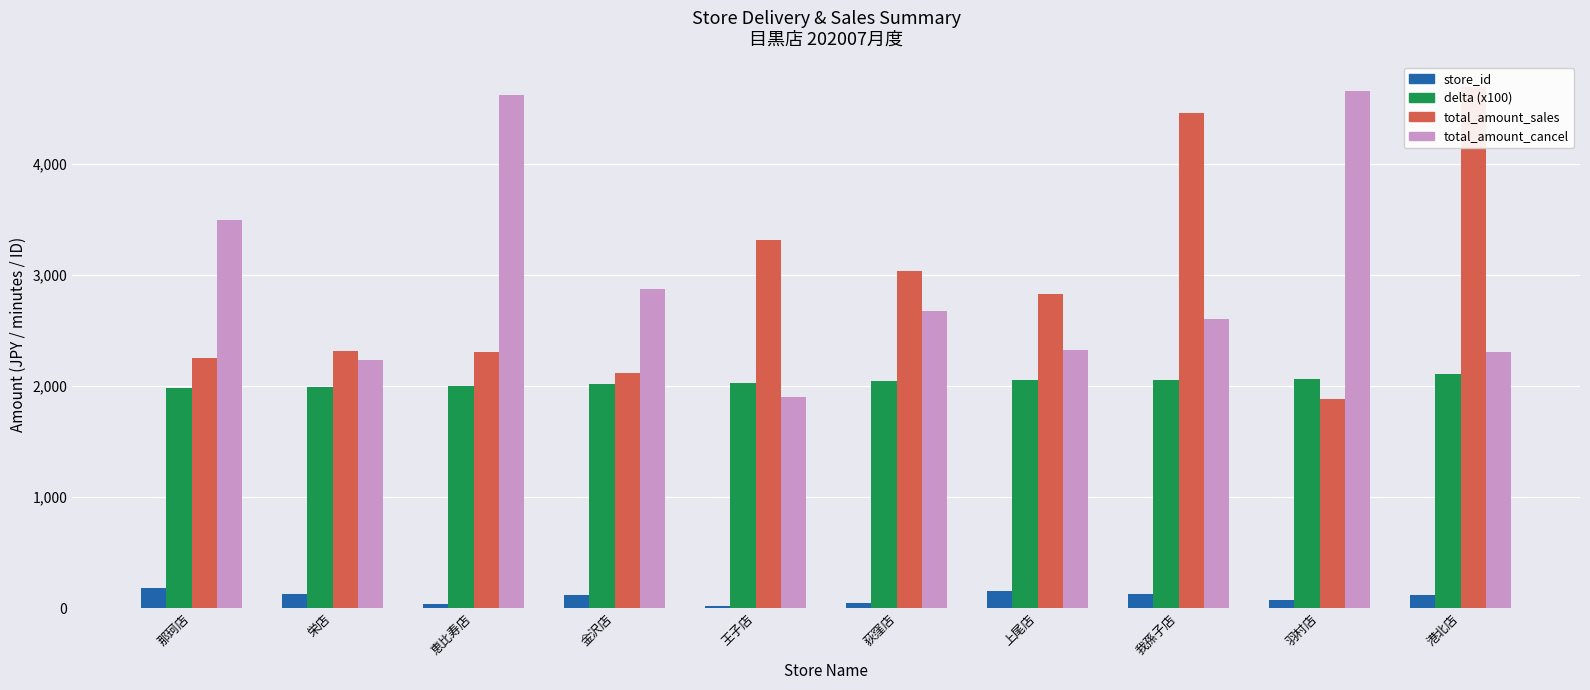

True or false: store_id has a value of 120.0 at 金沢店.

True